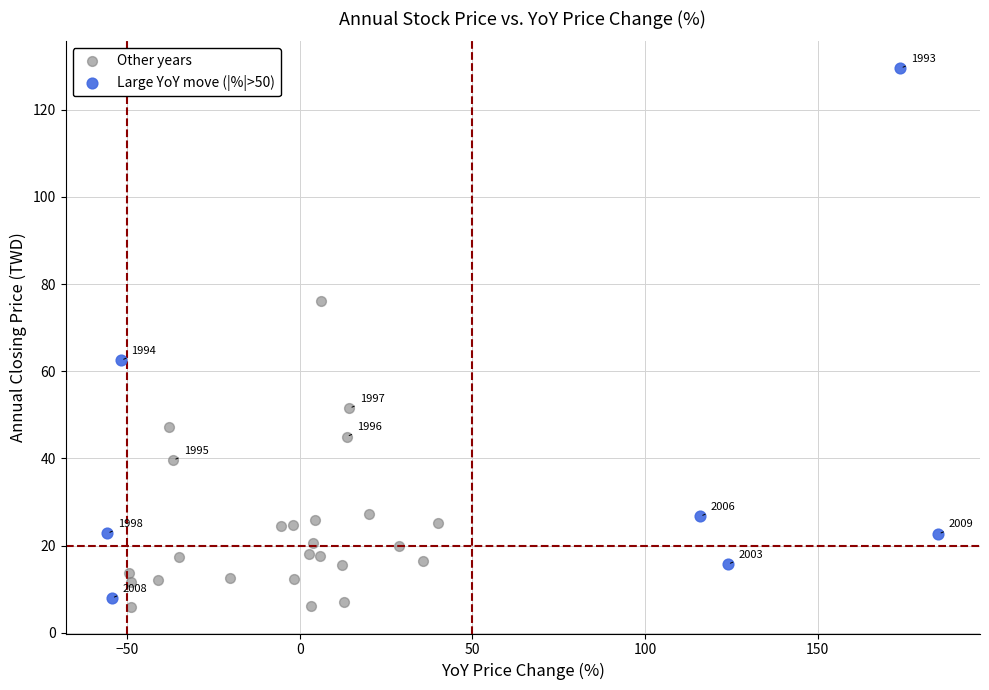

Which series has the largest Y range (max minus min)?

Large YoY move (|%|>50)